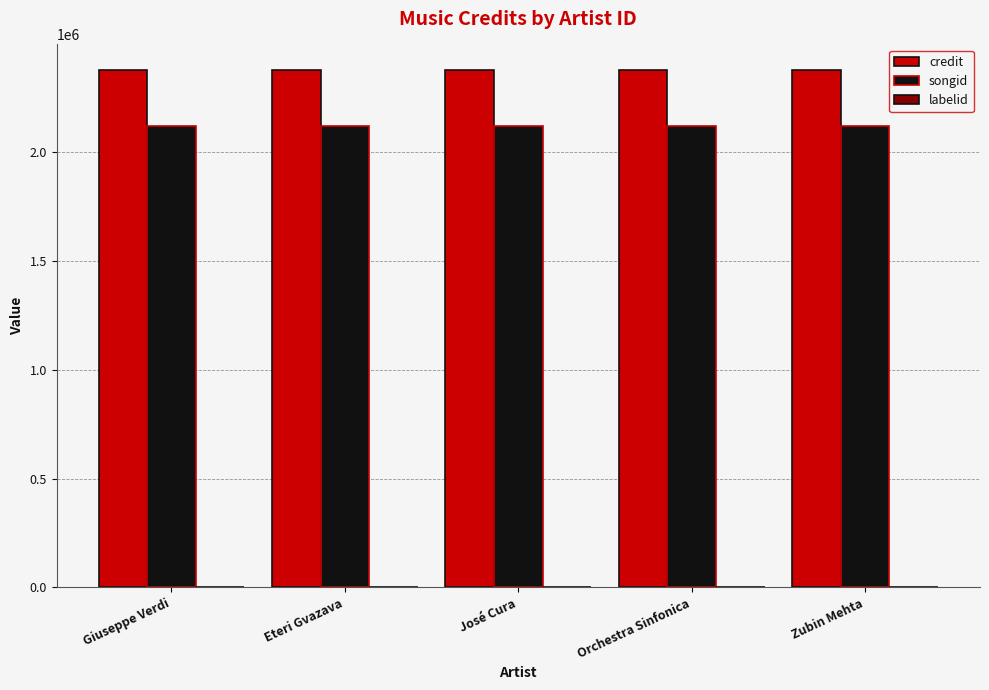

What is the greatest value displayed?

2375785